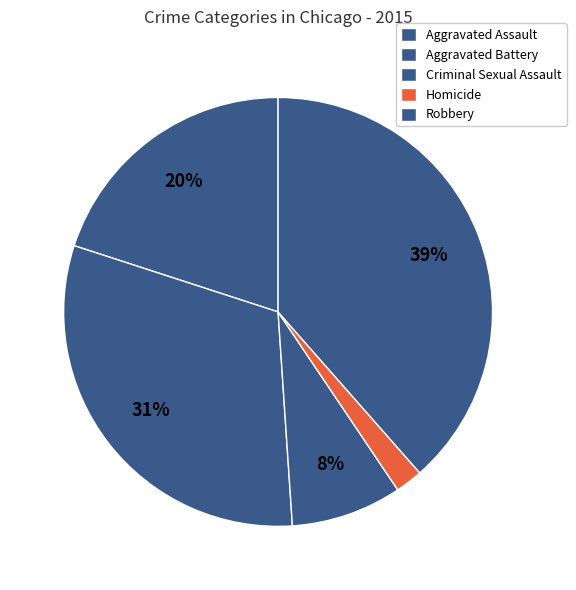

How many segments does this pie chart have?

5